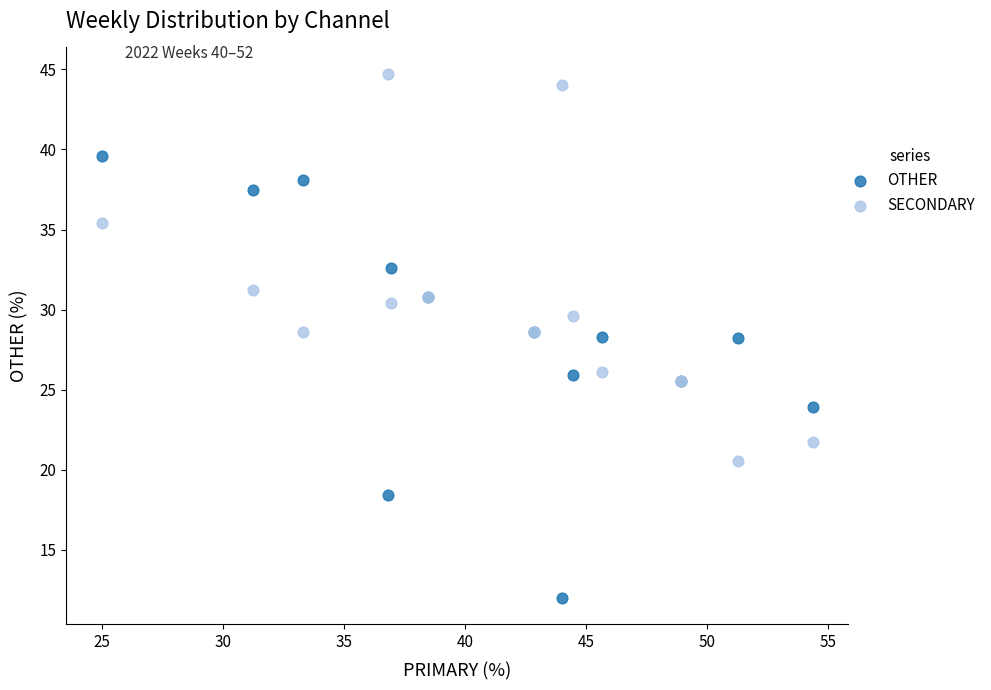

Which series reaches the minimum Y coordinate?

OTHER